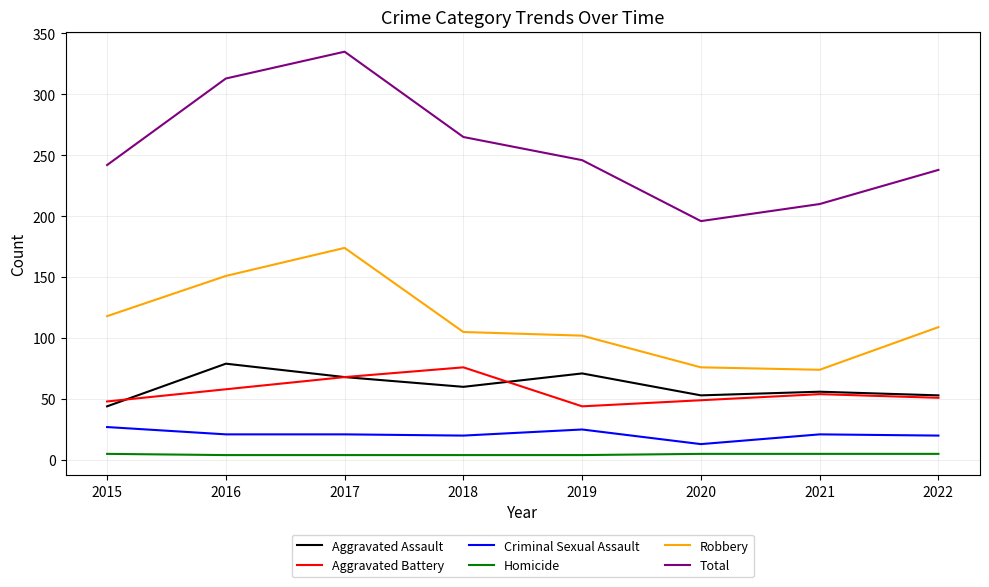

True or false: Robbery and Total intersect in this chart.

False